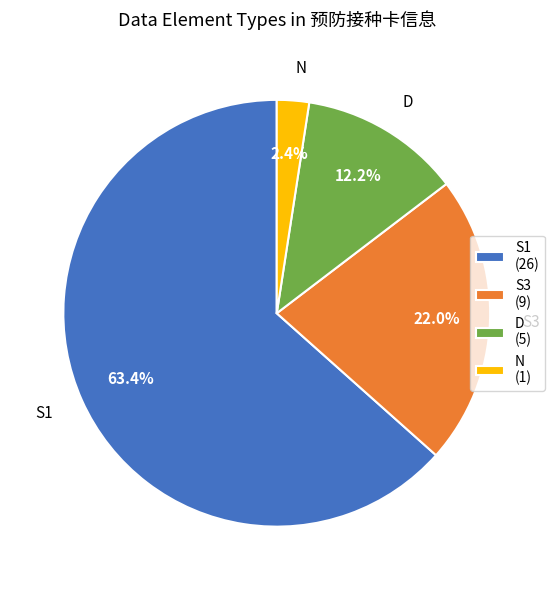

Does S3 account for over 50% of the chart?

No